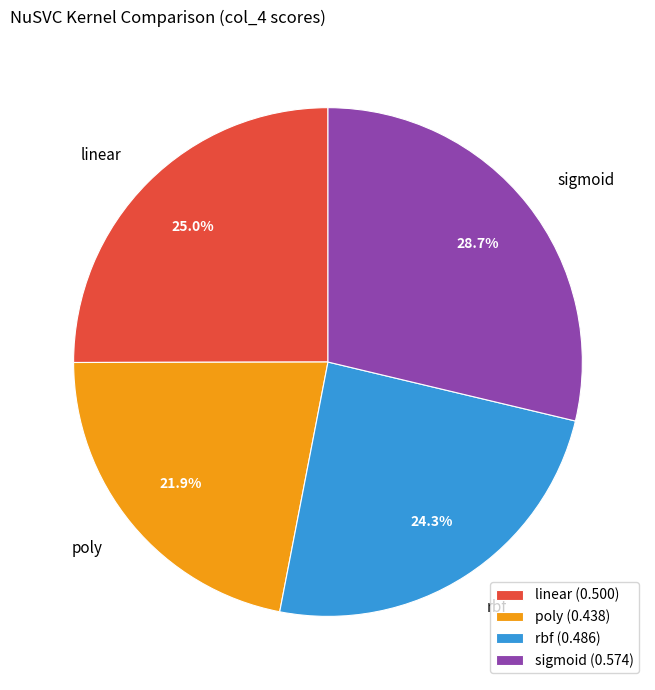

To the nearest percent, what is the combined percentage of sigmoid and rbf?

53%